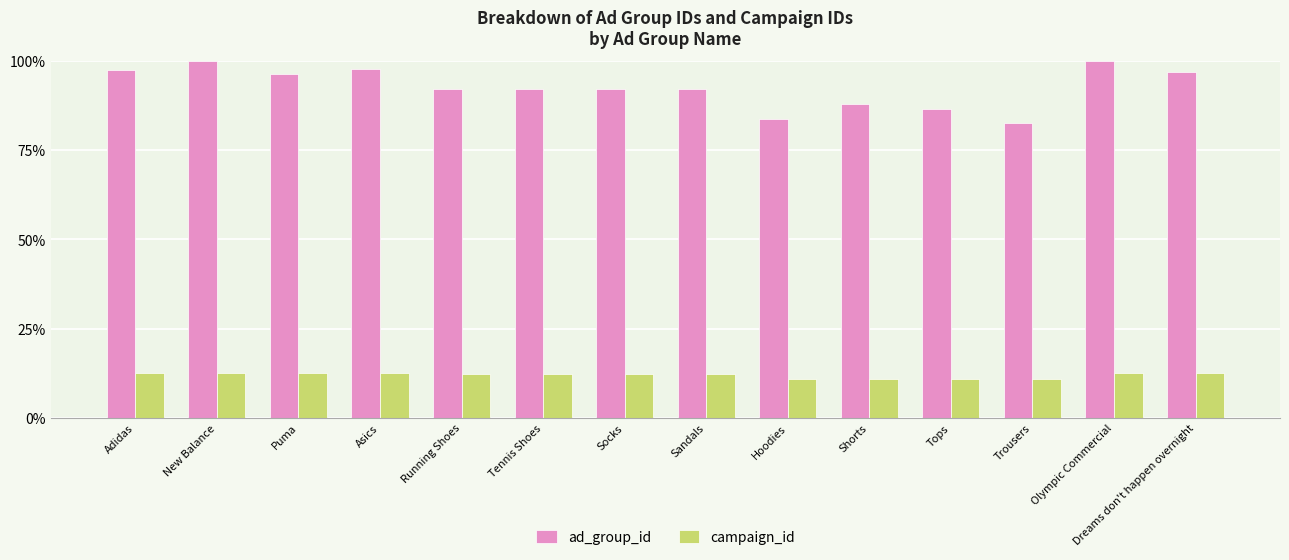

The value of campaign_id at Asics is 12.6. True or false?

True